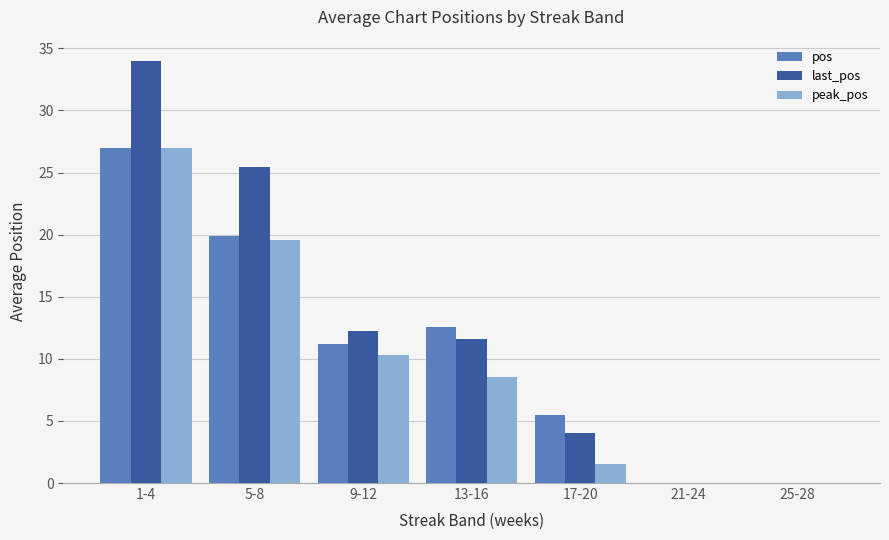

The value of last_pos at 17-20 is 6.0. True or false?

False